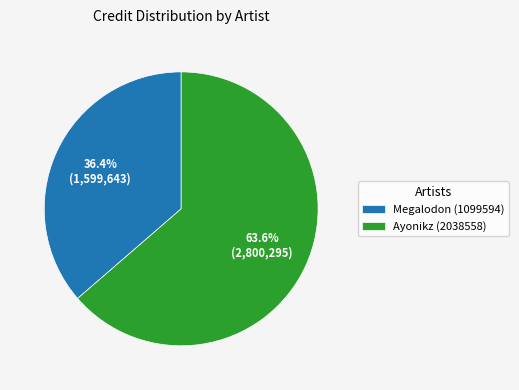

True or false: Megalodon (1099594) accounts for 28% of the total.

False